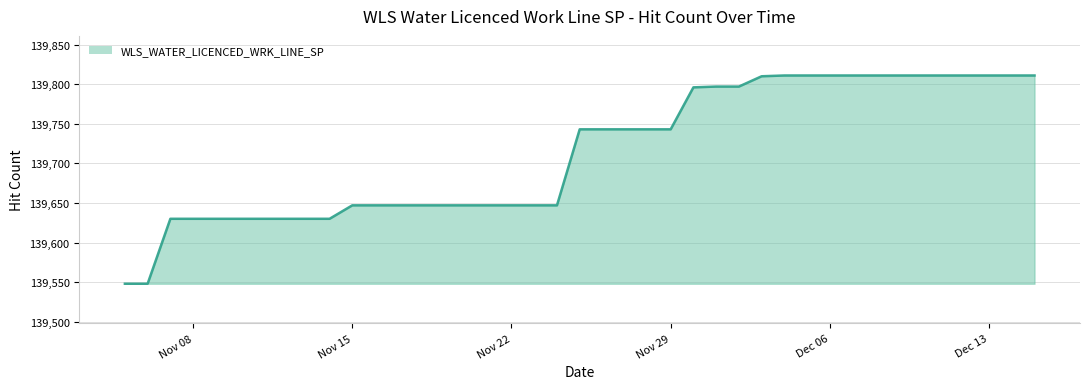

What is the smallest value displayed?

139548